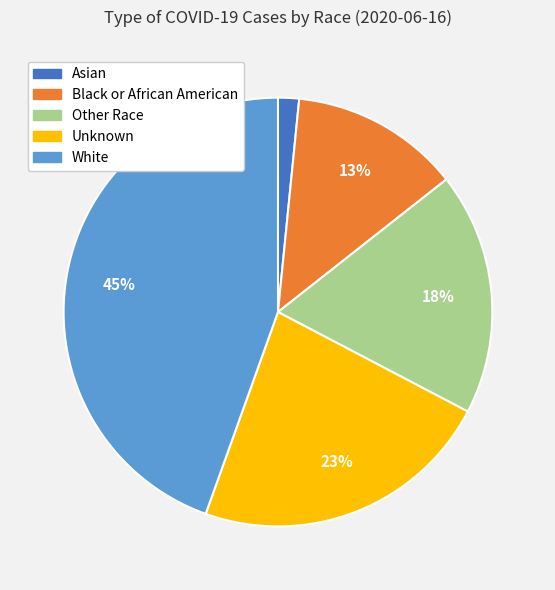

Which has a higher value, White or Asian?

White